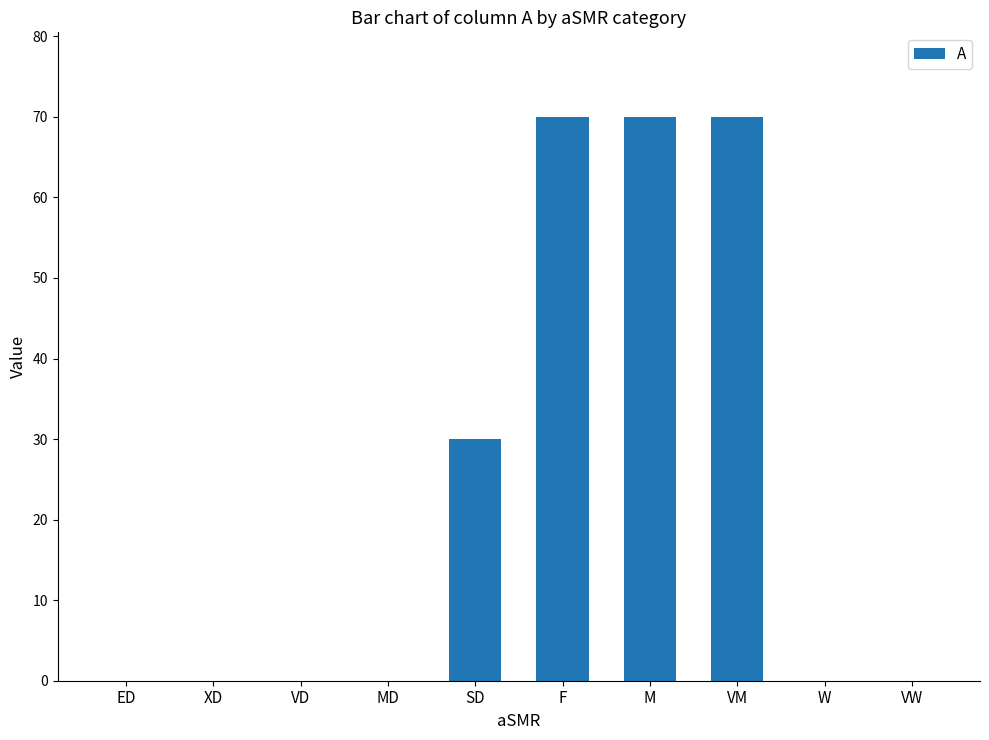

Between VM and VD, which is larger?

VM